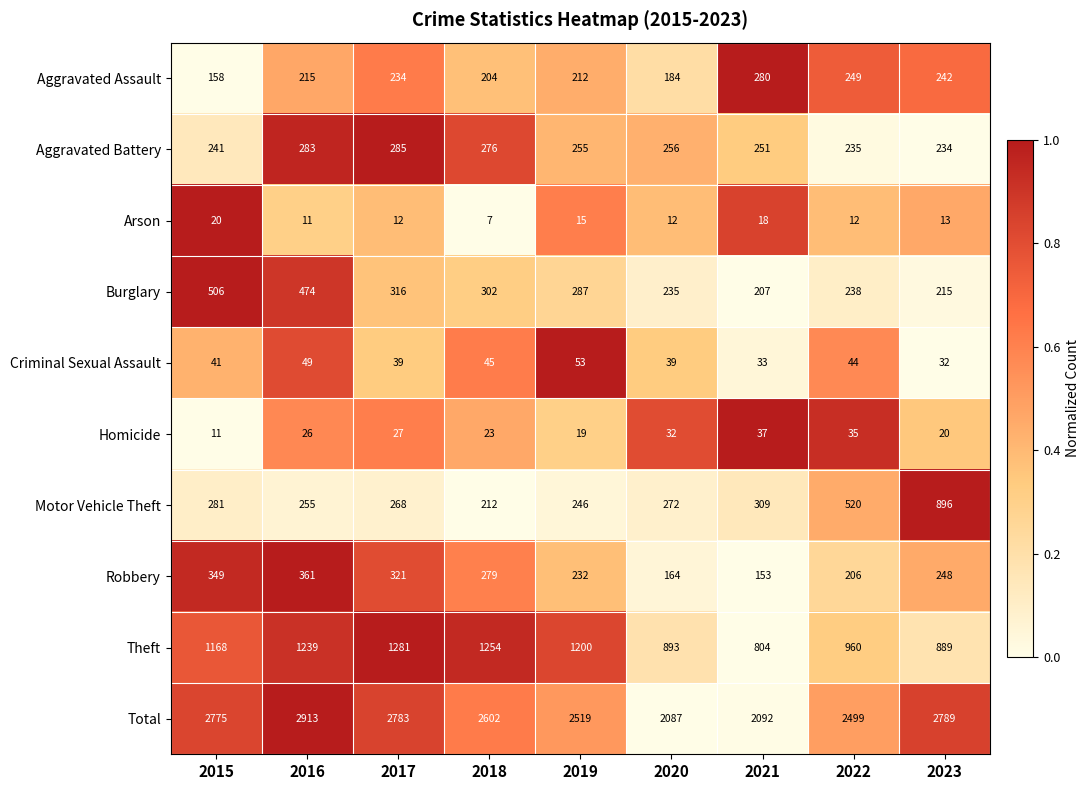

Which series has the largest total across all categories?

Total